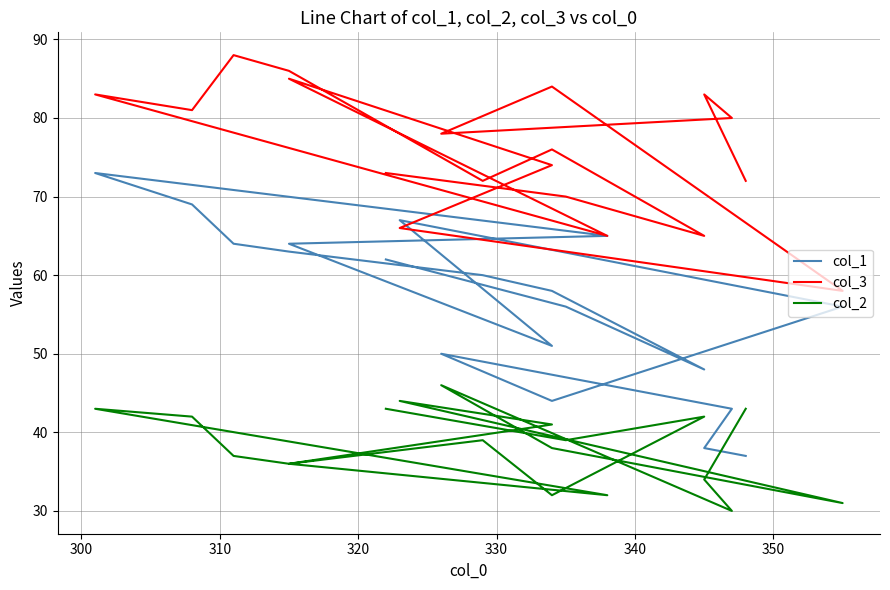

What is the sum of all col_1 values?

1068